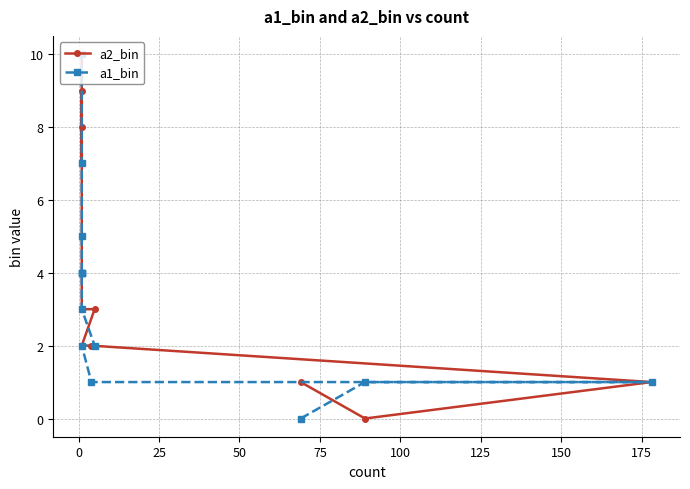

Does the chart display data point markers on the line(s)?

Yes